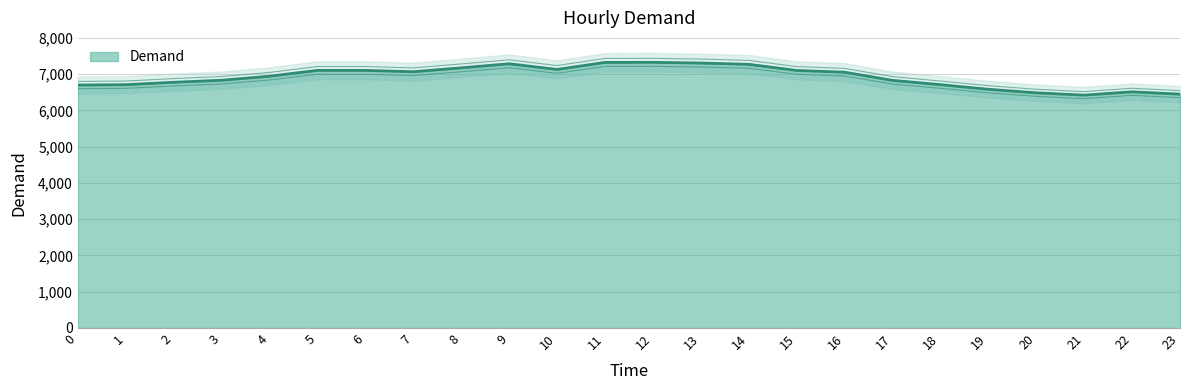

What is the value of the 18th point from the left?

6829